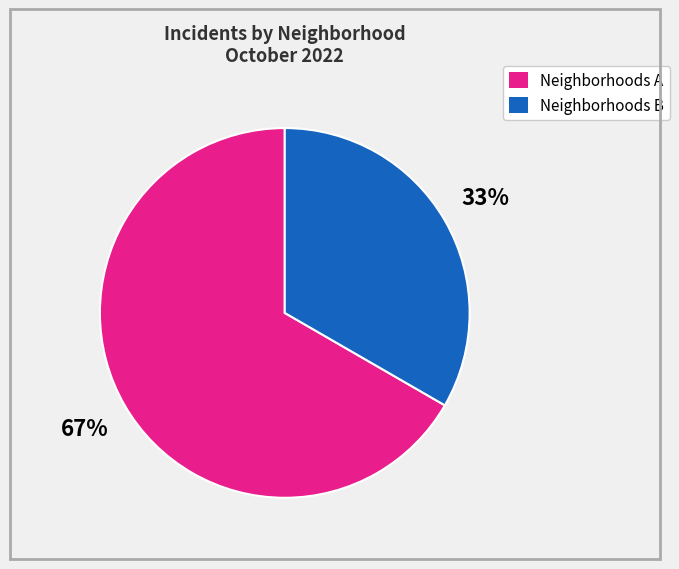

Is there any slice that represents more than half of the pie?

Yes